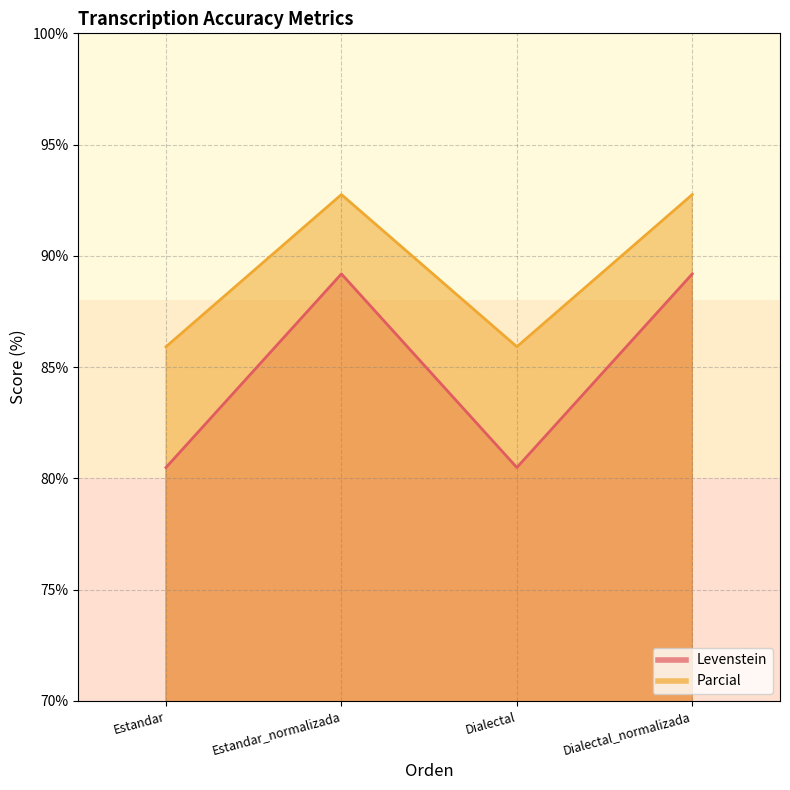

Is it true that Levenstein equals 80.5 at Dialectal?

True